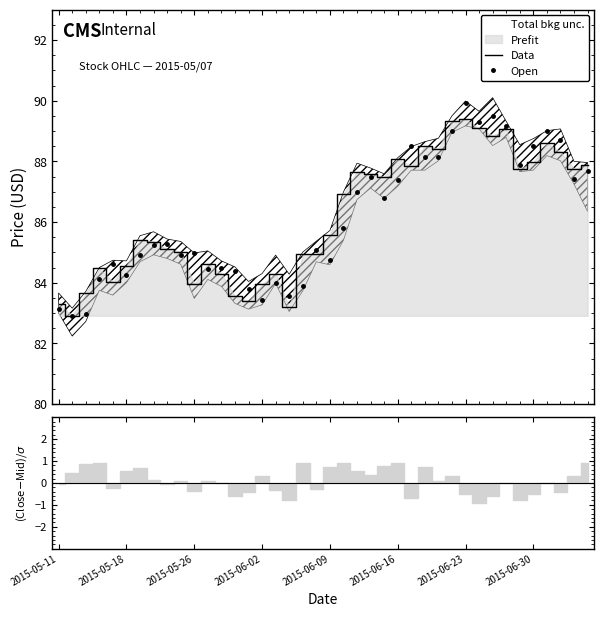

How many interior local peaks does the Open series have?

11